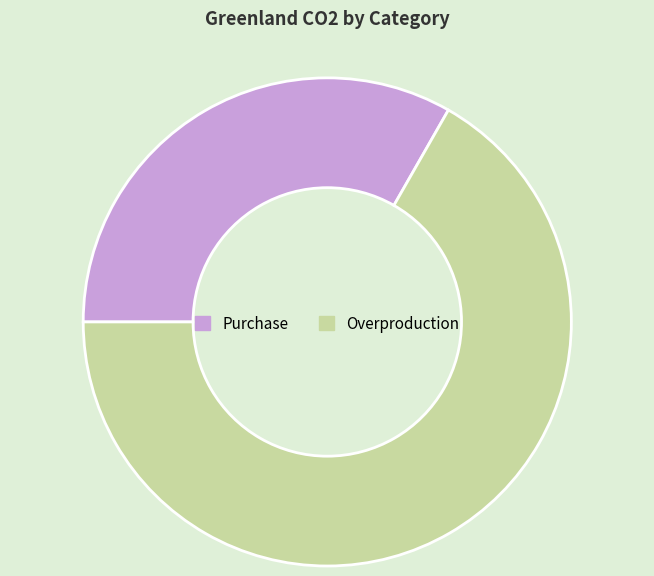

Approximately how many times larger is the value at Purchase compared to Overproduction?

0.5